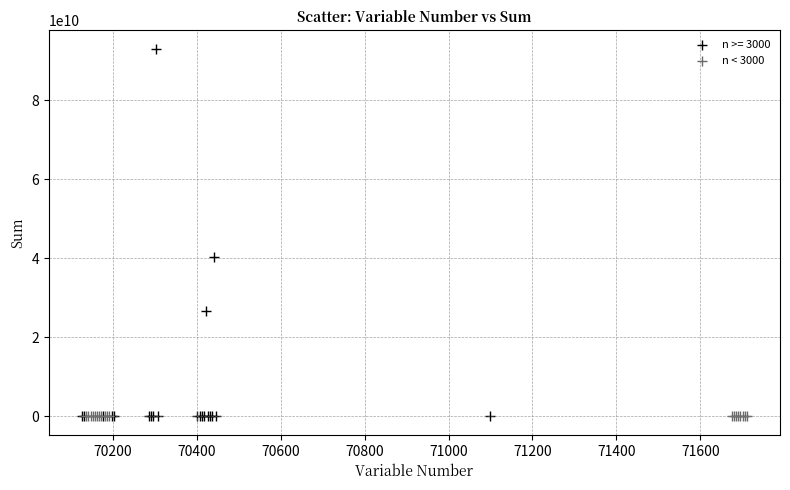

Which series reaches the maximum Y coordinate?

n >= 3000